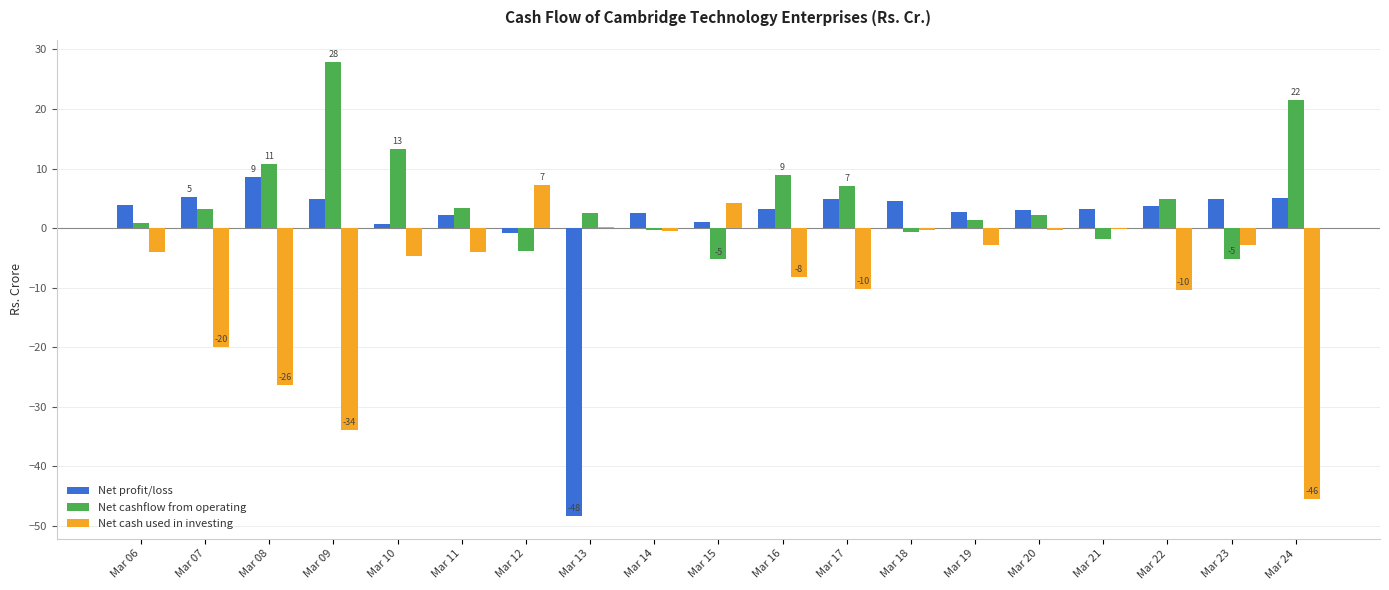

Is the value of Net cash used in investing at Mar 20 greater than the value of Net cashflow from operating at Mar 09?

No